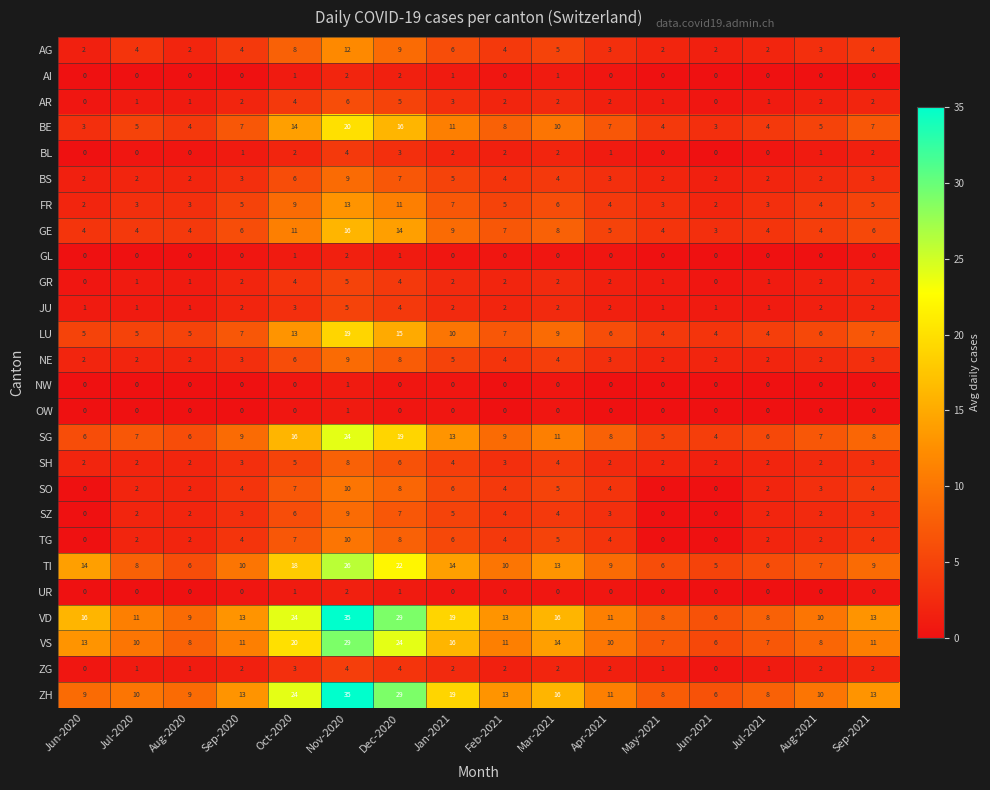

What is the maximum value for BE?

20